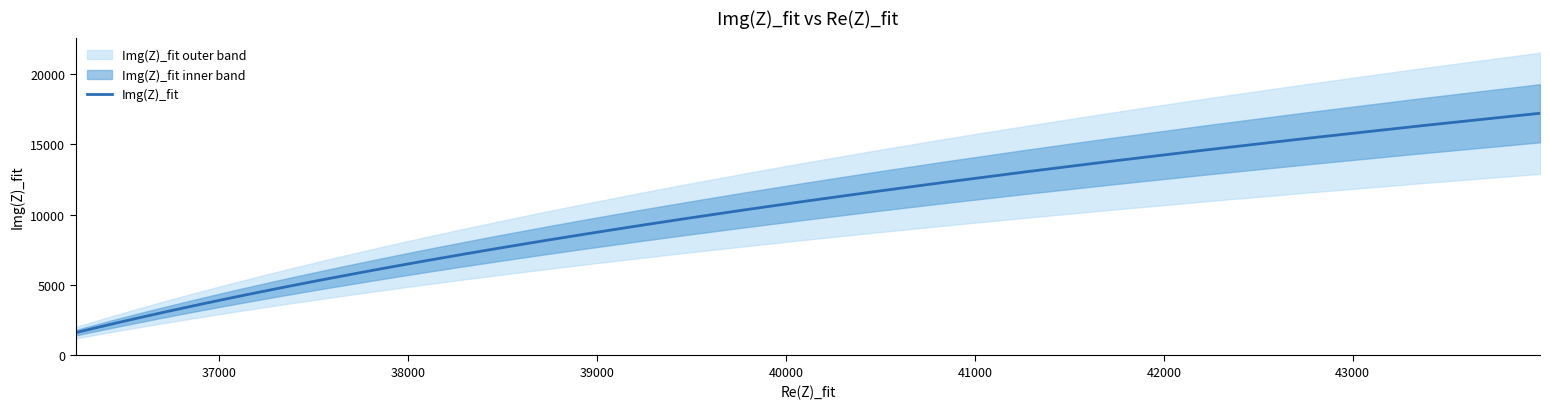

What is the lowest value of the Img(Z)_fit series?

1621.0